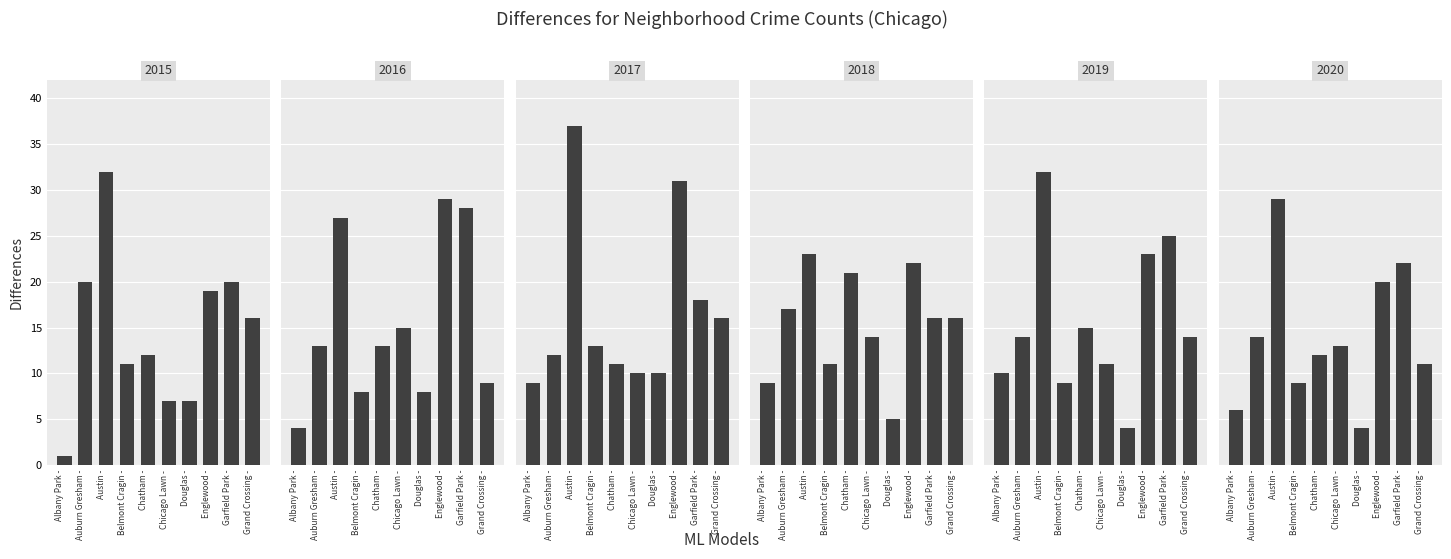

How many data points in 2020 are above 13?

4